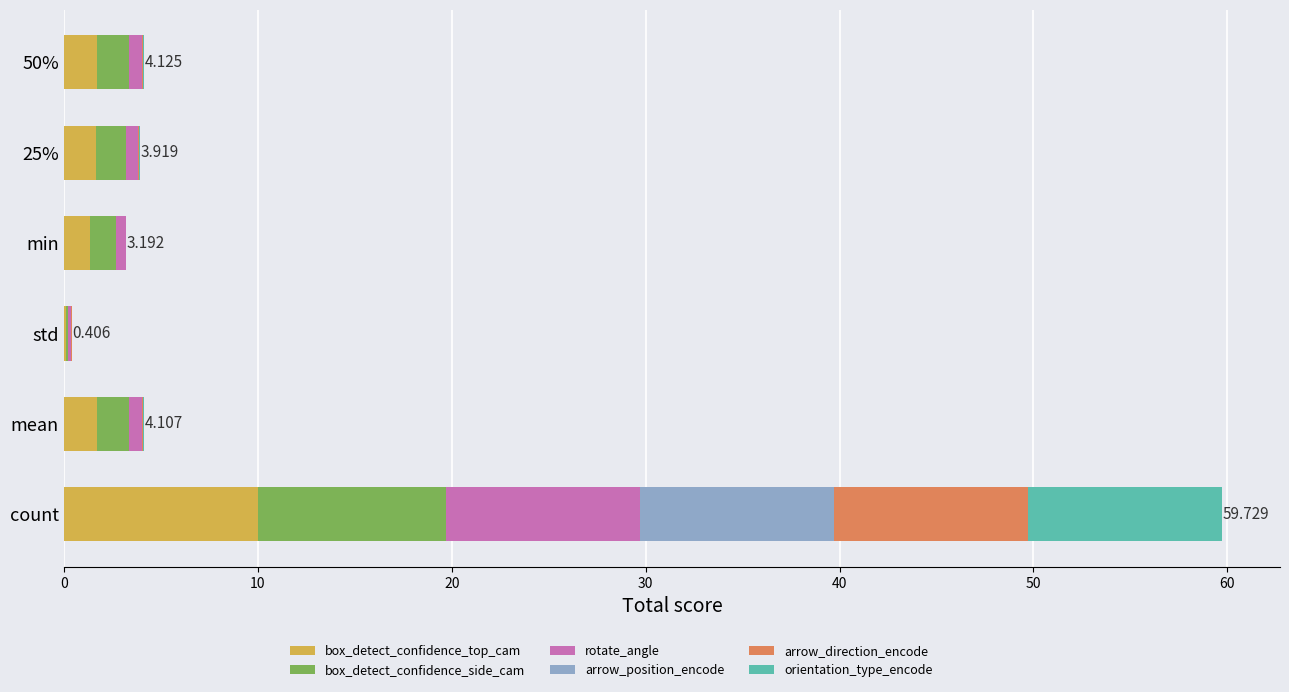

At which category is the sum across all series the highest?

count